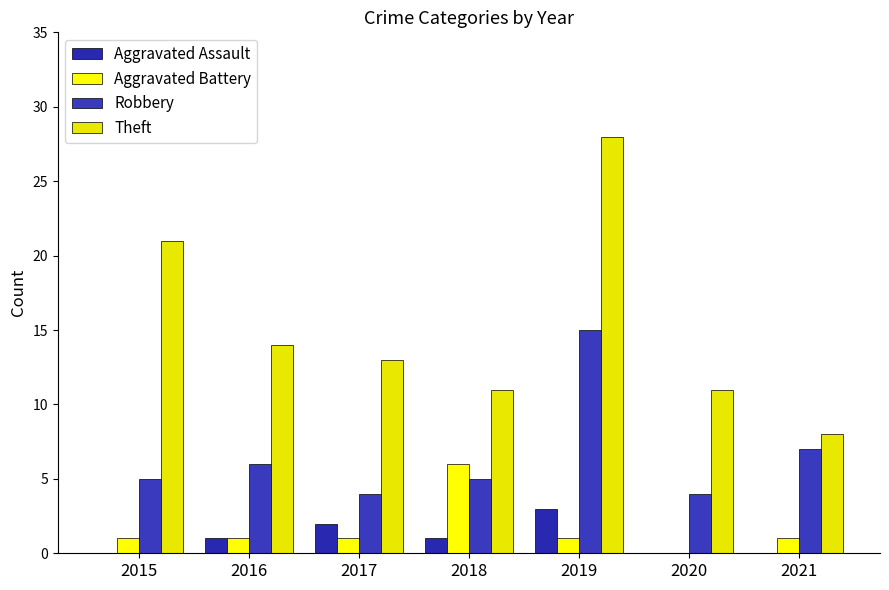

What is the spread (max minus min) of values at 2016?

13